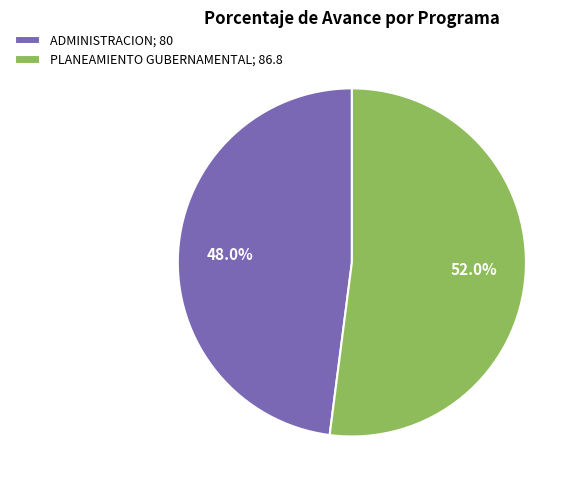

Which slice is the smallest?

ADMINISTRACION